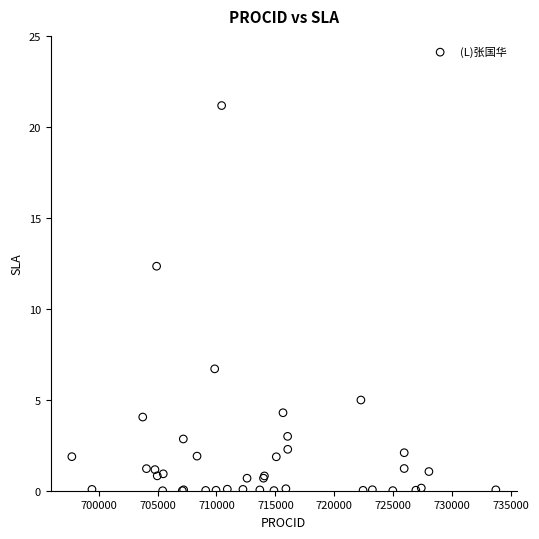

What Y value in the scatter plot is closest to 10?

12.3